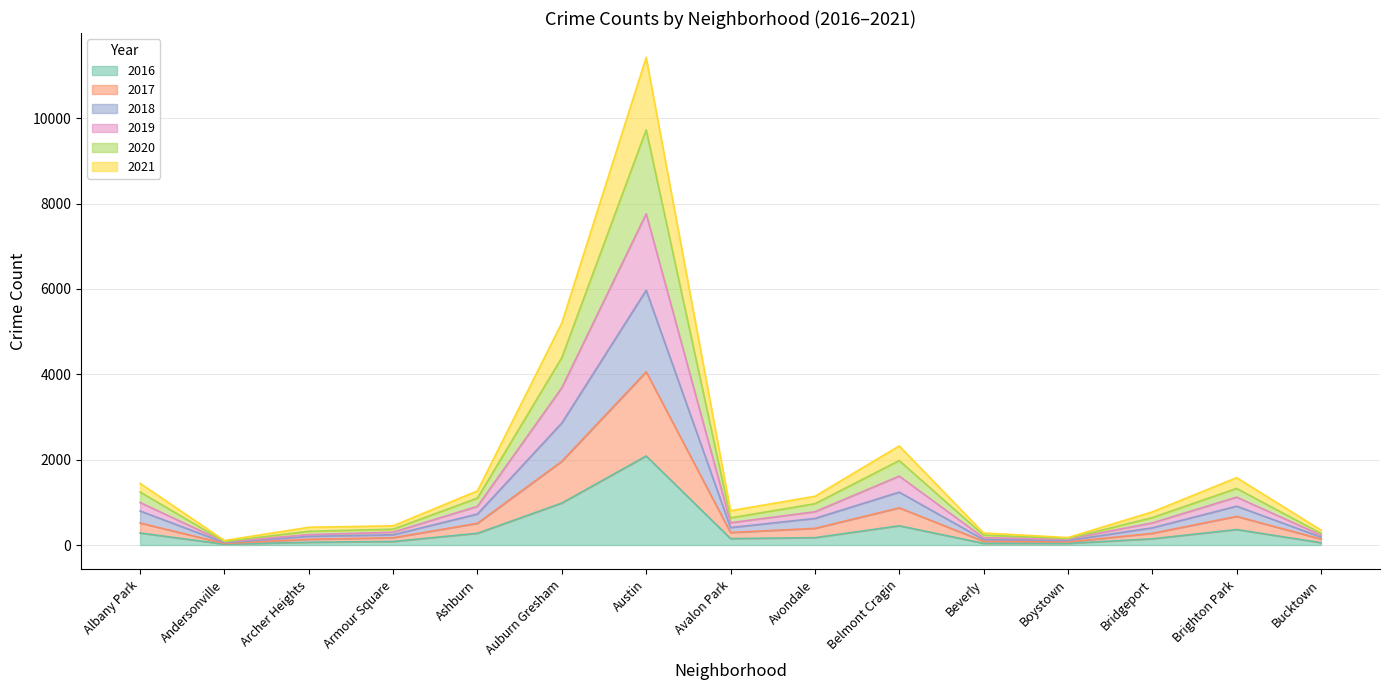

What is the difference between the 2016 values at Boystown and Austin?

2047